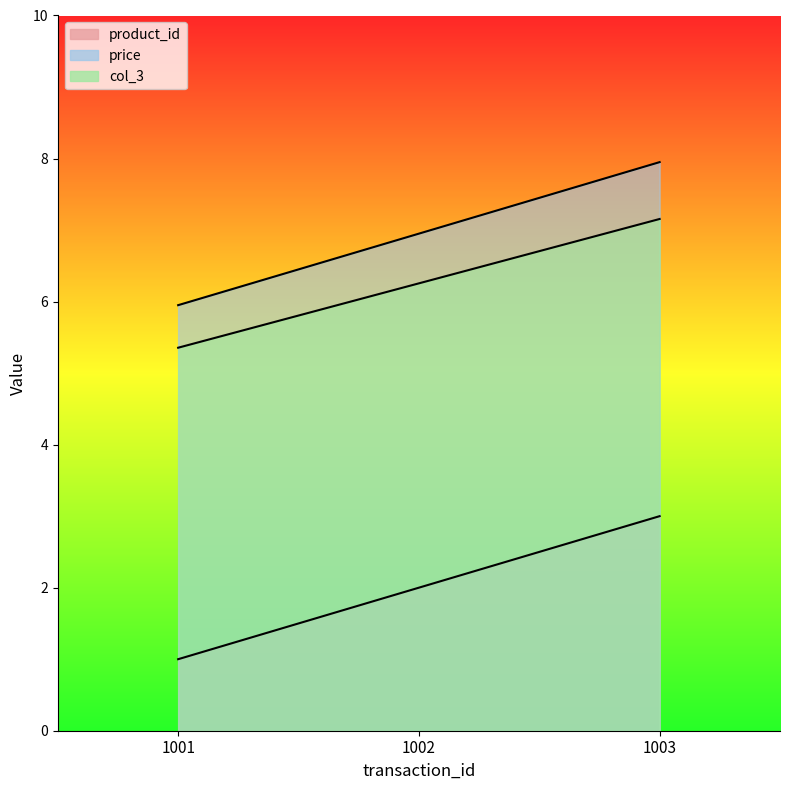

What is the value of the product_id point at the 2nd from the left?

2.0